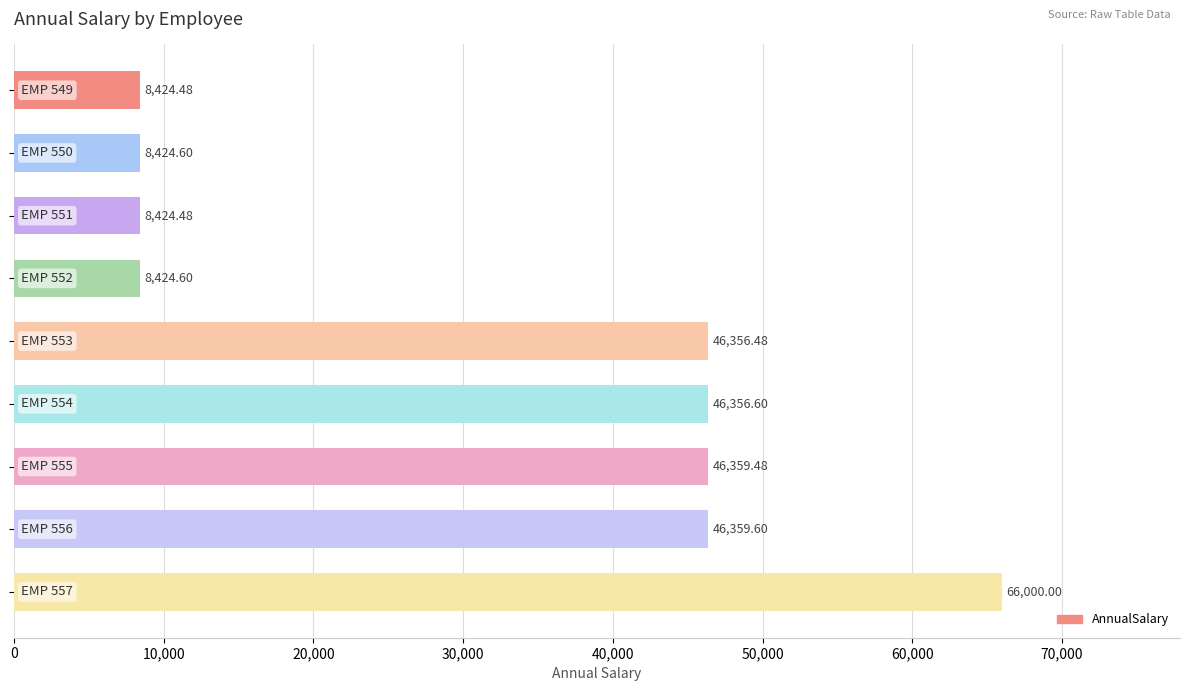

What is the sum of all values?

285130.3